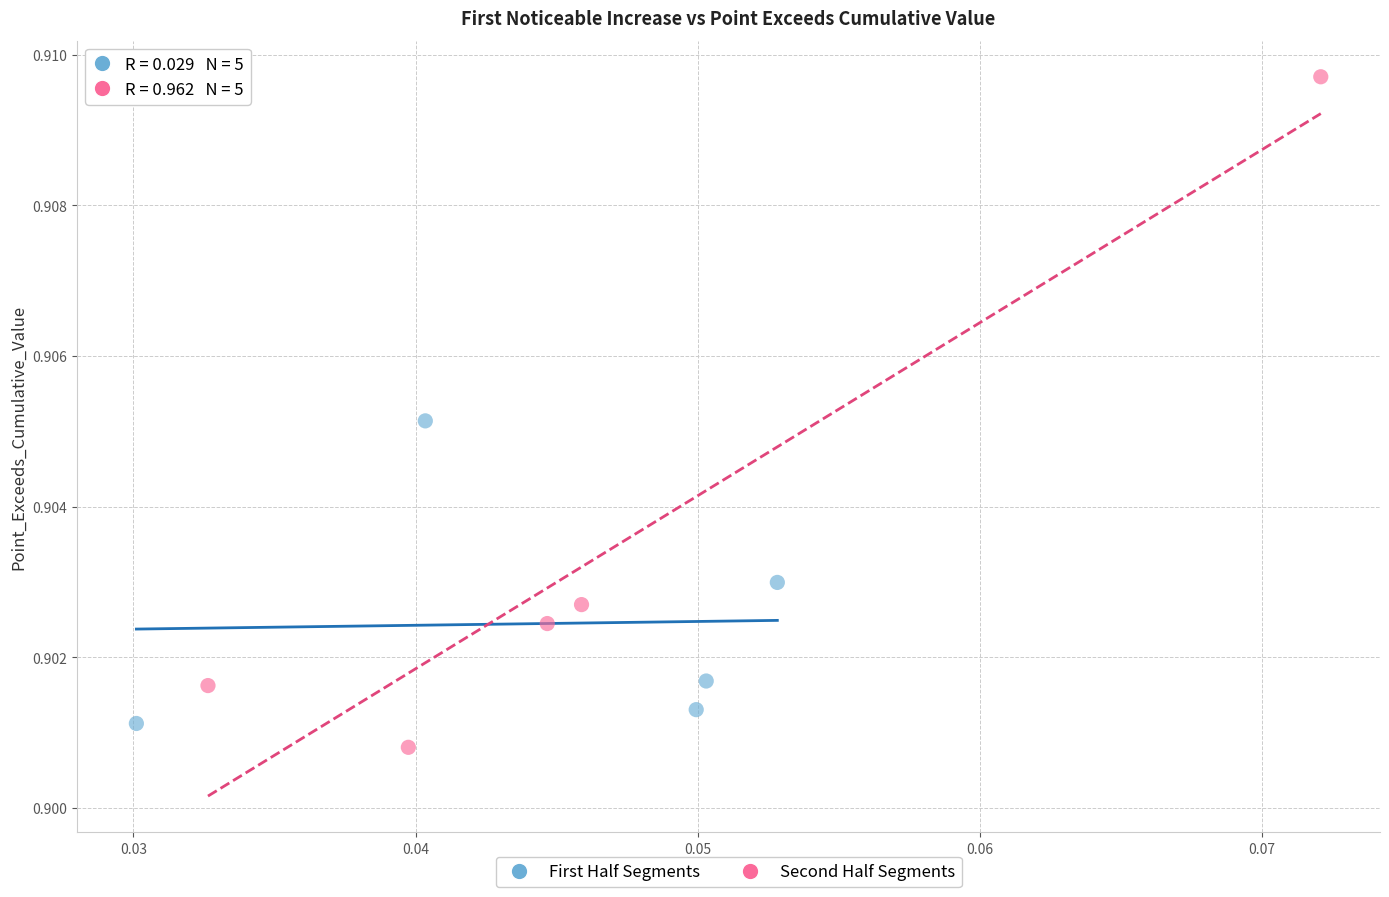

Which series reaches the maximum Y coordinate?

Second Half Segments